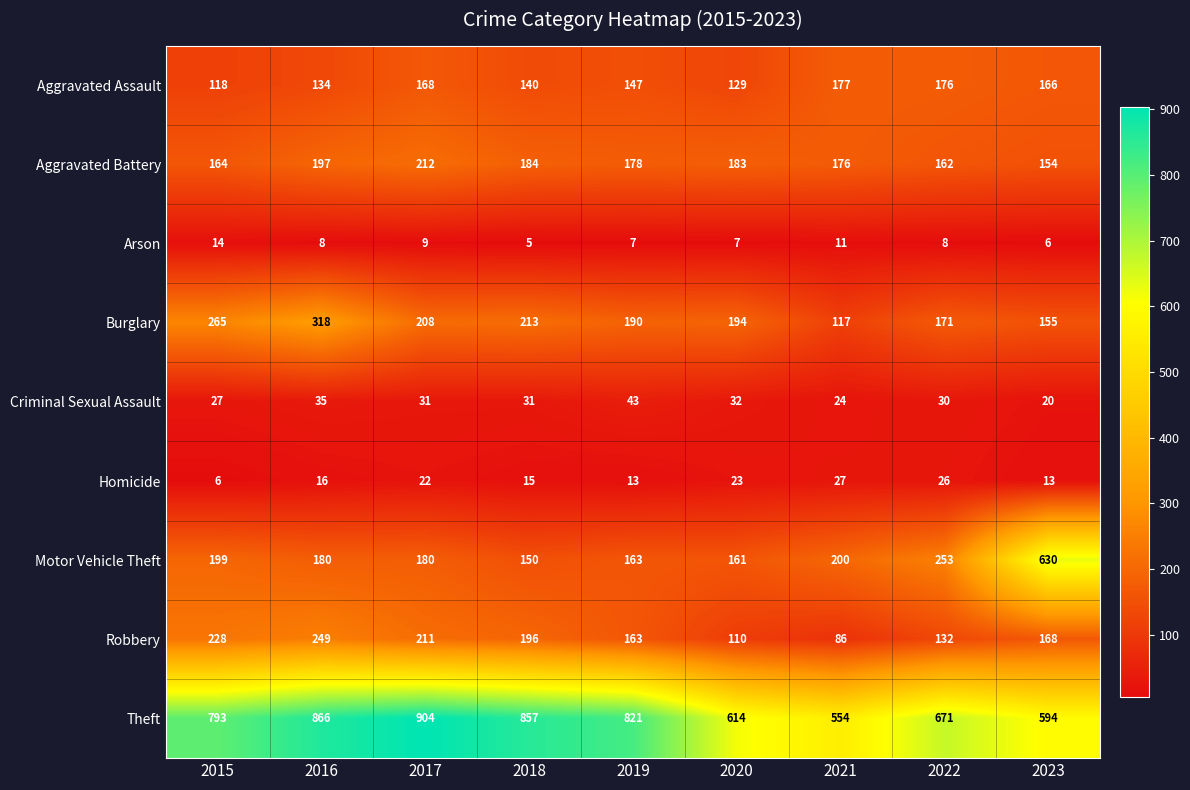

What is the sum of all Theft values?

6674